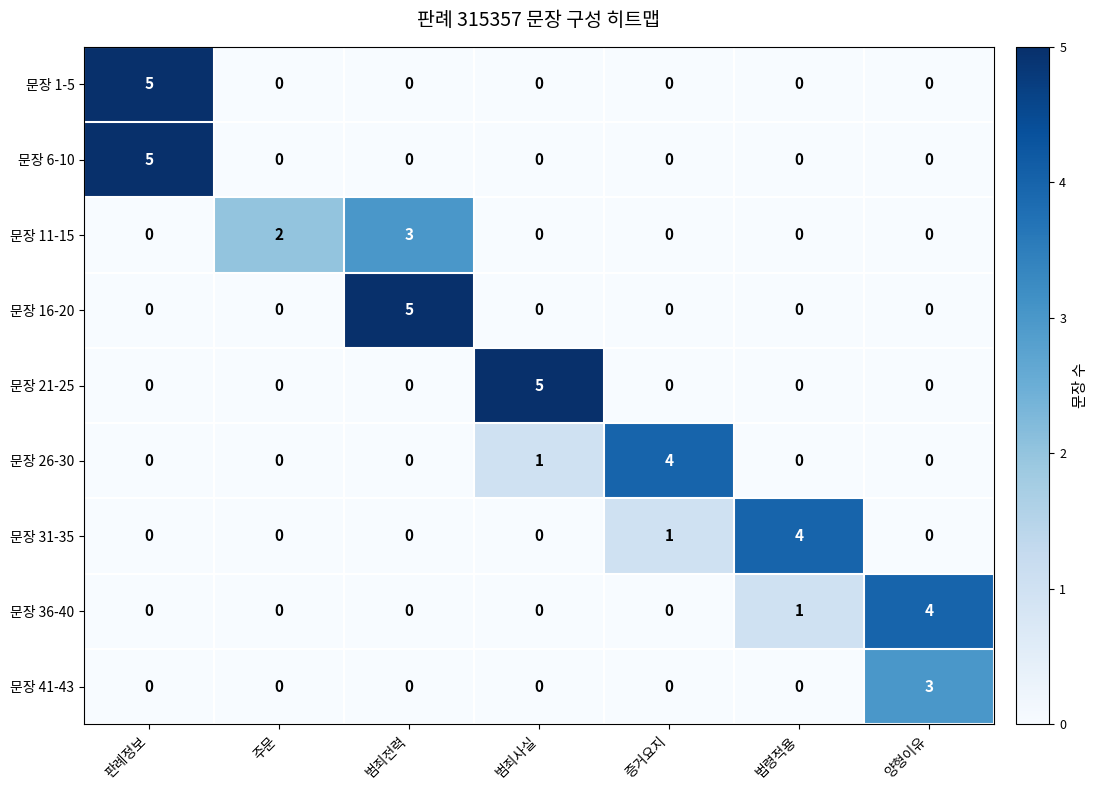

What is the spread (max minus min) of values at 주문?

2